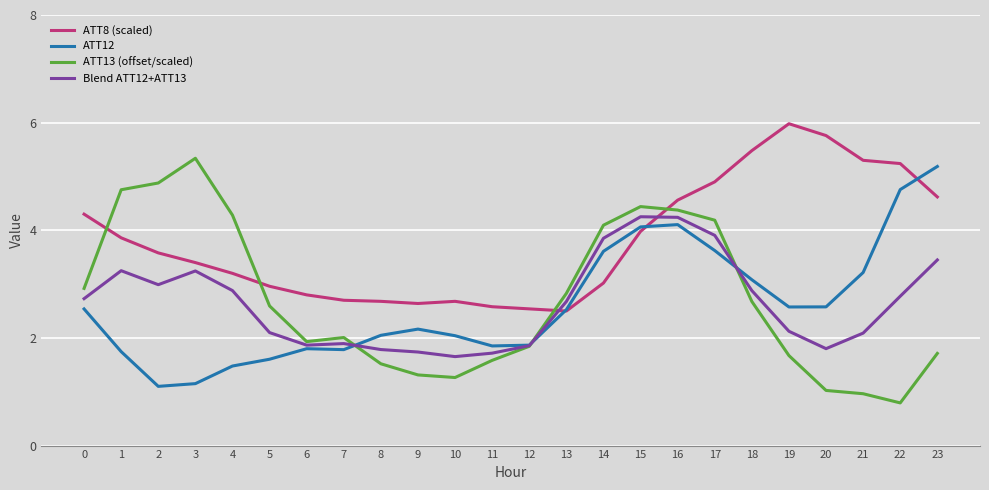

True or false: ATT13 (offset/scaled) has a value of 5.8 at 14.

False